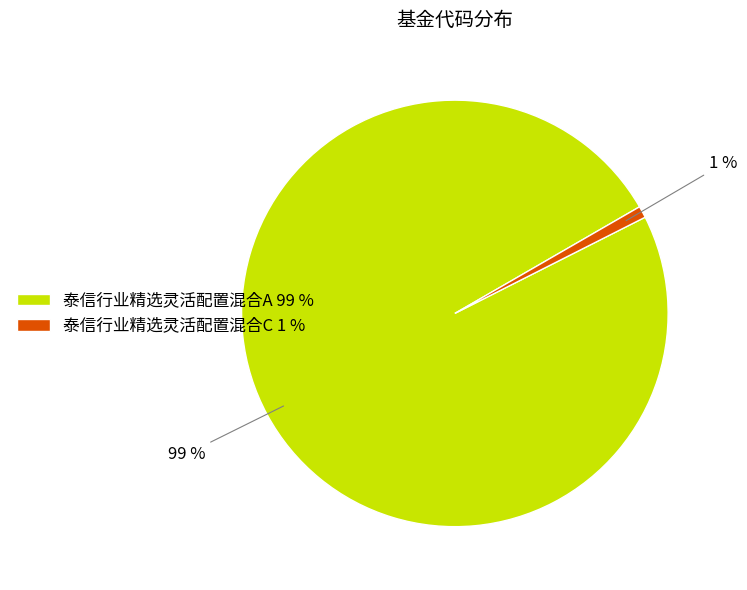

The 泰信行业精选灵活配置混合C slice represents 1% of the pie. True or false?

True